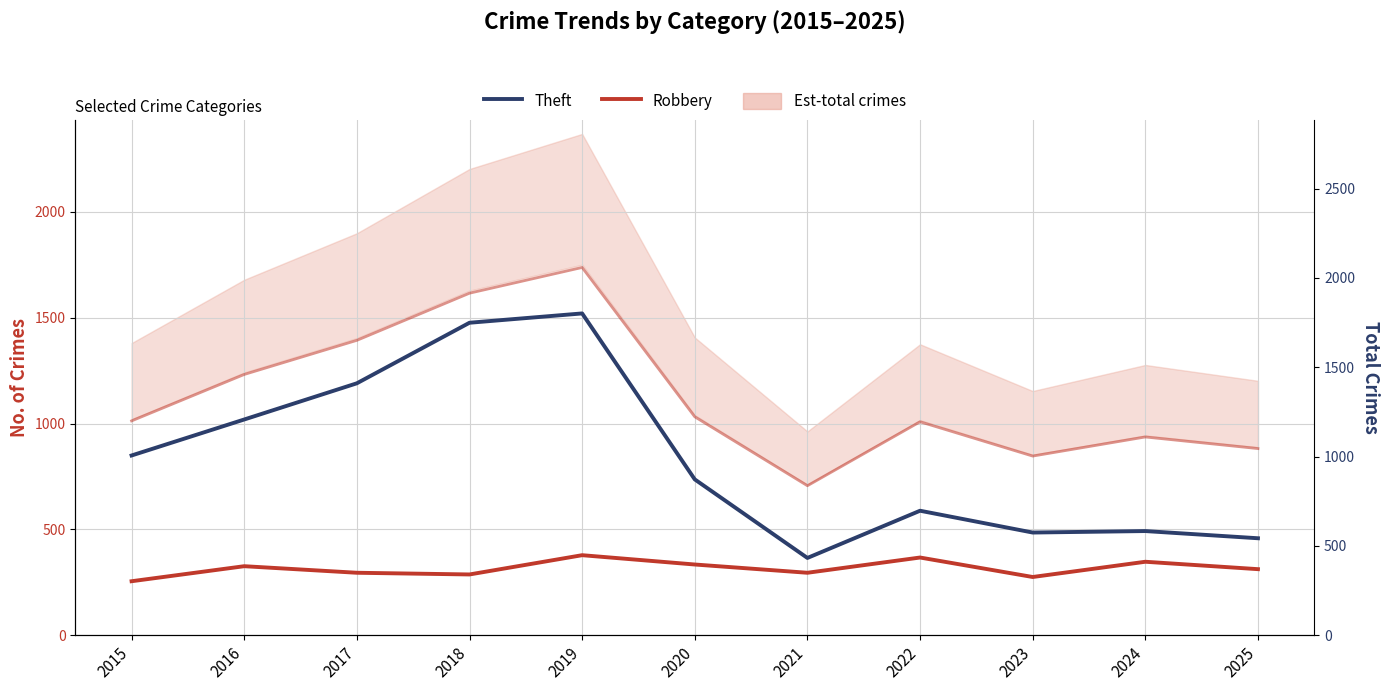

How many data points does each series have?

11